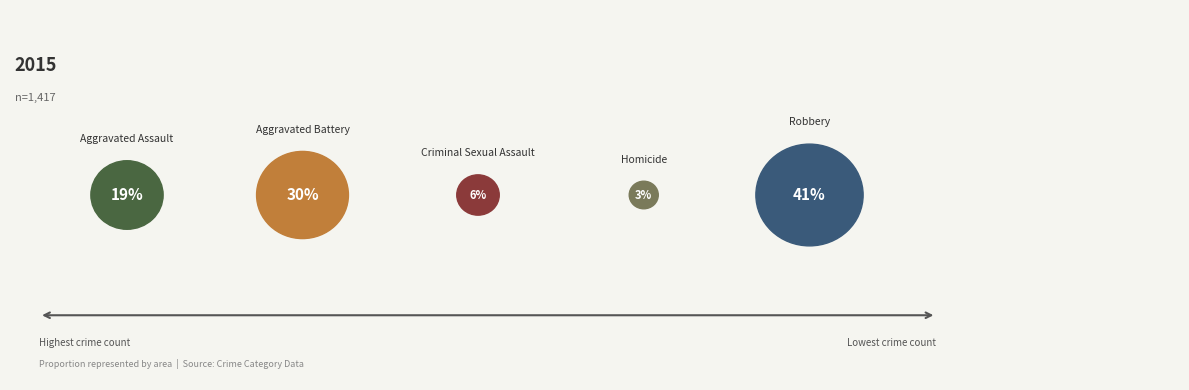

How many segments does this pie chart have?

5